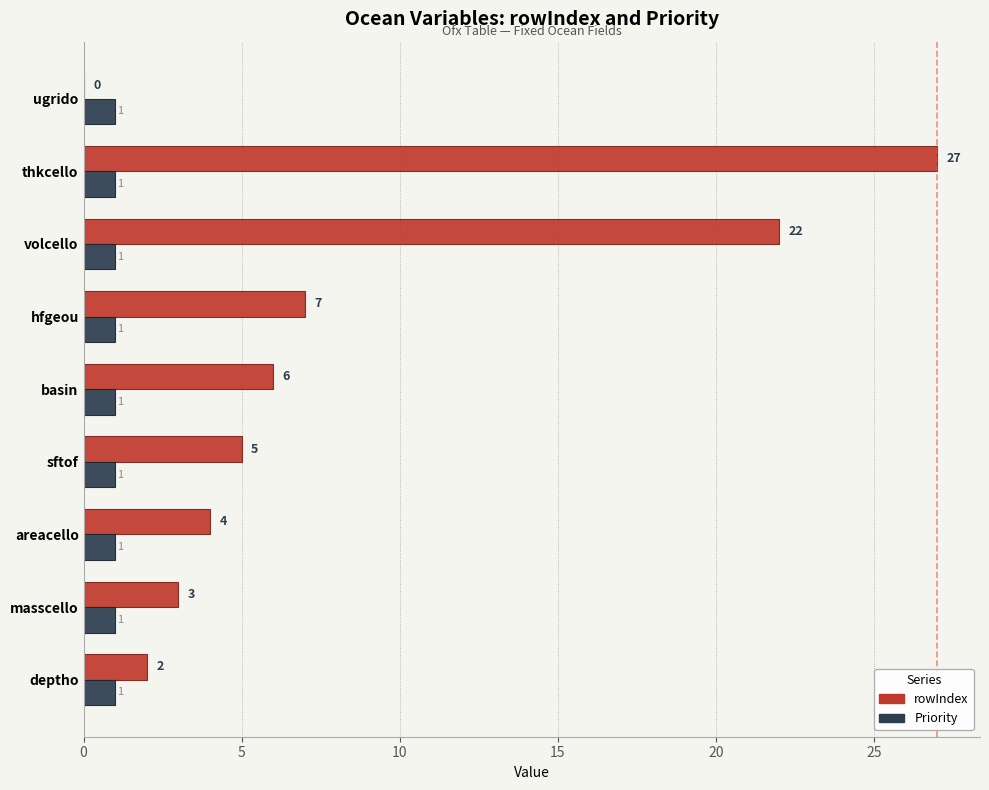

Between masscello and hfgeou, which series saw the biggest shift?

rowIndex